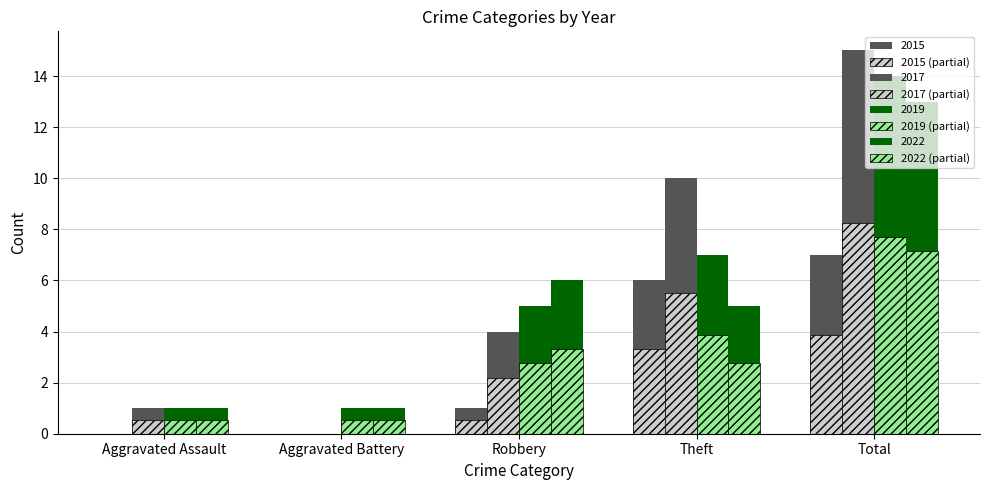

How many distinct data groups are displayed?

8